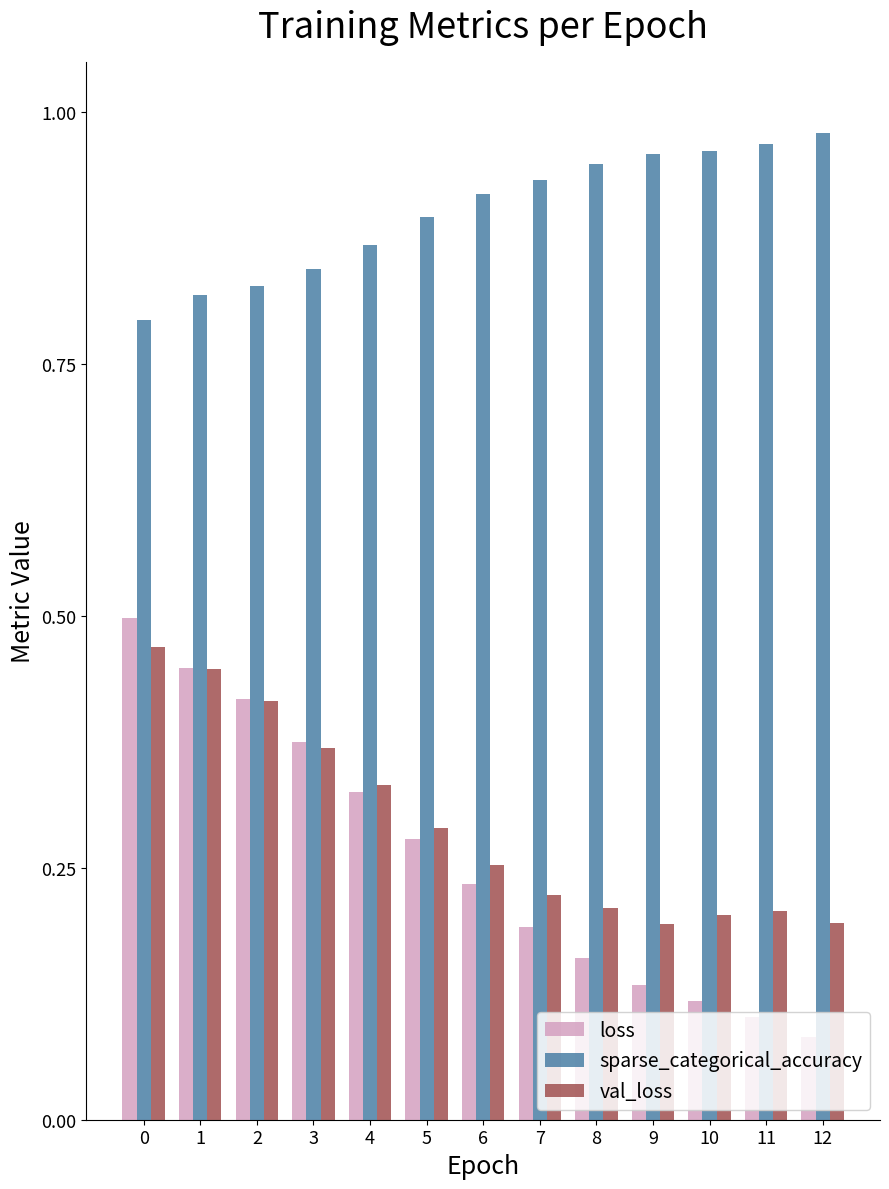

Which series has the largest total across all categories?

sparse_categorical_accuracy